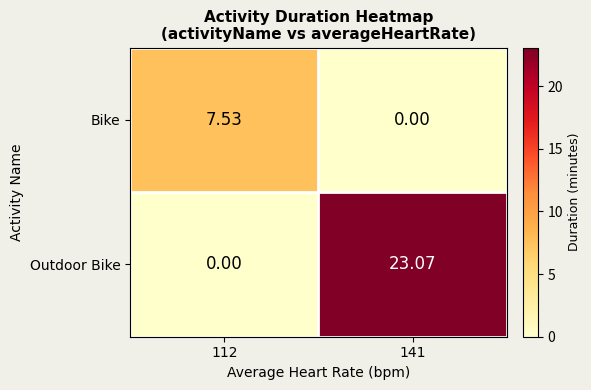

Count the number of categories in the chart.

2